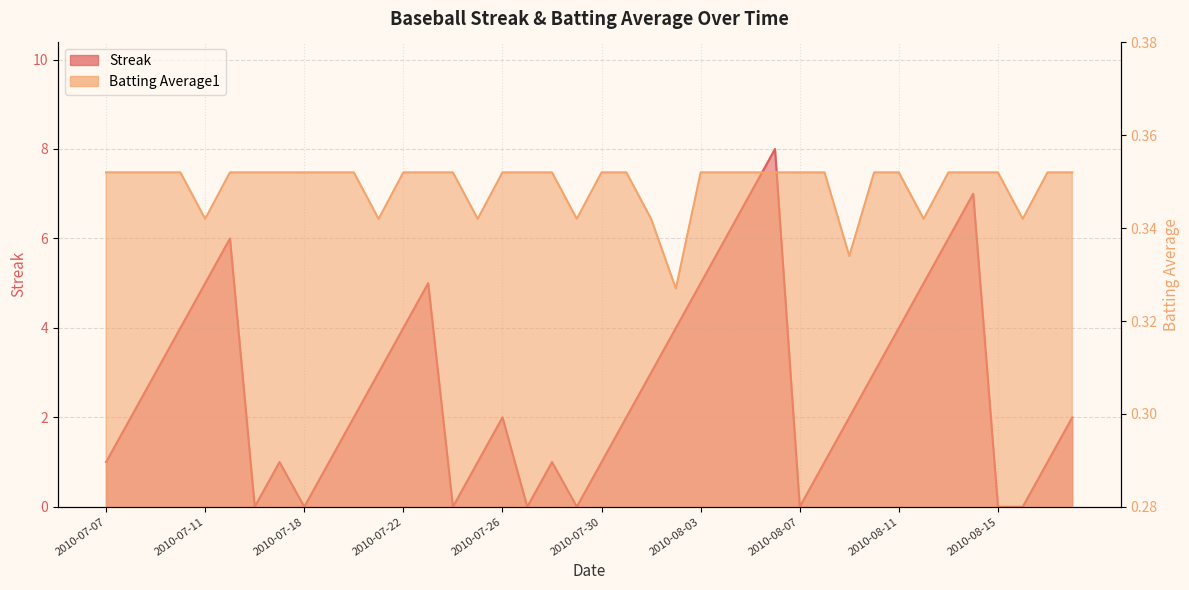

Reading left to right, transcribe all the data shown in this chart.

Streak: 2010-07-07=1.0	2010-07-08=2.0	2010-07-09=3.0	2010-07-10=4.0	2010-07-11=5.0	2010-07-15=6.0	2010-07-16=0.0	2010-07-17=1.0	2010-07-18=0.0	2010-07-19=1.0	2010-07-20=2.0	2010-07-21=3.0	2010-07-22=4.0	2010-07-23=5.0	2010-07-24=0.0	2010-07-25=1.0	2010-07-26=2.0	2010-07-27=0.0	2010-07-28=1.0	2010-07-29=0.0	2010-07-30=1.0	2010-07-31=2.0	2010-08-01=3.0	2010-08-02=4.0	2010-08-03=5.0	2010-08-04=6.0	2010-08-05=7.0	2010-08-06=8.0	2010-08-07=0.0	2010-08-08=1.0	2010-08-09=2.0	2010-08-10=3.0	2010-08-11=4.0	2010-08-12=5.0	2010-08-13=6.0	2010-08-14=7.0	2010-08-15=0.0	2010-08-16=0.0	2010-08-17=1.0	2010-08-18=2.0
Batting Average1: 2010-07-07=0.4	2010-07-08=0.4	2010-07-09=0.4	2010-07-10=0.4	2010-07-11=0.3	2010-07-15=0.4	2010-07-16=0.4	2010-07-17=0.4	2010-07-18=0.4	2010-07-19=0.4	2010-07-20=0.4	2010-07-21=0.3	2010-07-22=0.4	2010-07-23=0.4	2010-07-24=0.4	2010-07-25=0.3	2010-07-26=0.4	2010-07-27=0.4	2010-07-28=0.4	2010-07-29=0.3	2010-07-30=0.4	2010-07-31=0.4	2010-08-01=0.3	2010-08-02=0.3	2010-08-03=0.4	2010-08-04=0.4	2010-08-05=0.4	2010-08-06=0.4	2010-08-07=0.4	2010-08-08=0.4	2010-08-09=0.3	2010-08-10=0.4	2010-08-11=0.4	2010-08-12=0.3	2010-08-13=0.4	2010-08-14=0.4	2010-08-15=0.4	2010-08-16=0.3	2010-08-17=0.4	2010-08-18=0.4